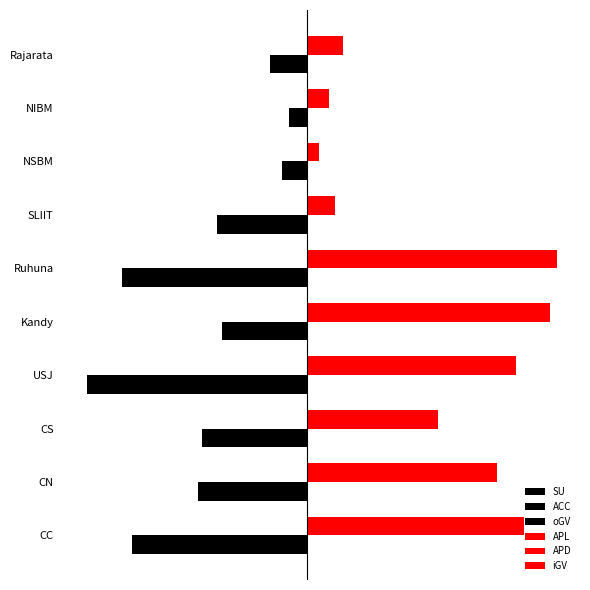

What are all the series names shown in the legend?

SU, ACC, oGV, APL, APD, iGV